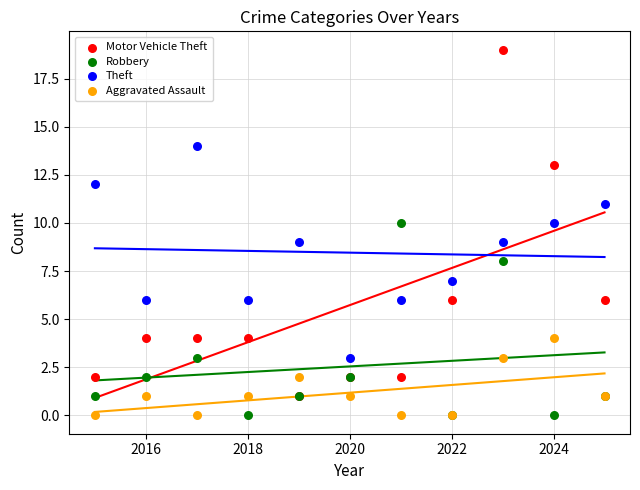

What are all the series names shown in the legend?

Motor Vehicle Theft, Robbery, Theft, Aggravated Assault